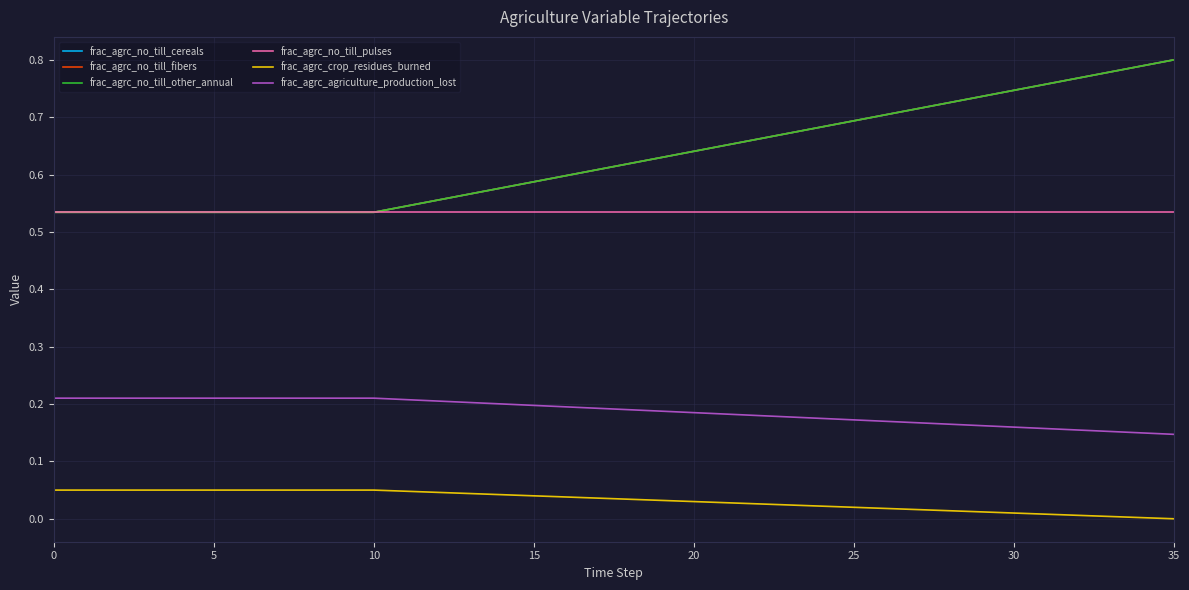

Which series has the largest total across all categories?

frac_agrc_no_till_cereals